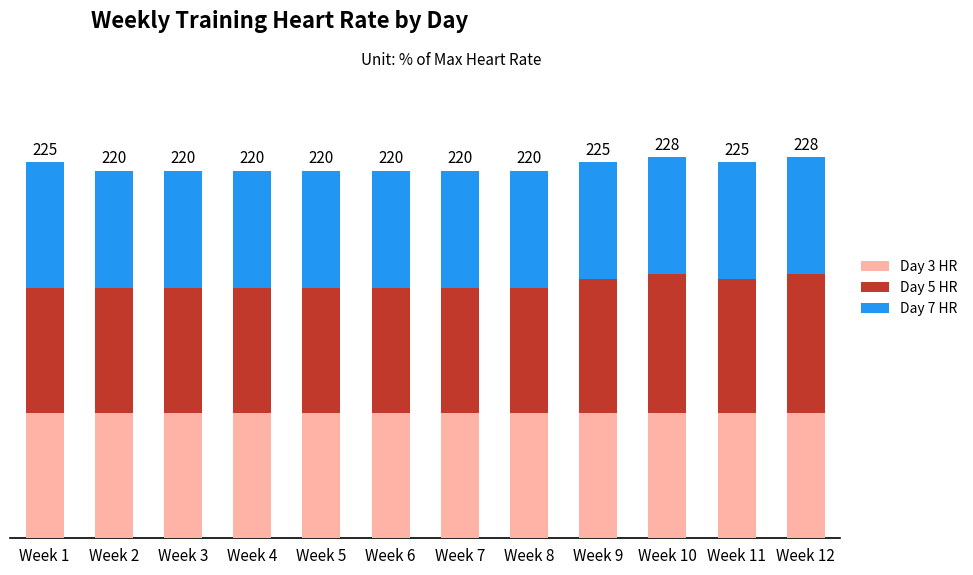

Are the bars horizontal?

No